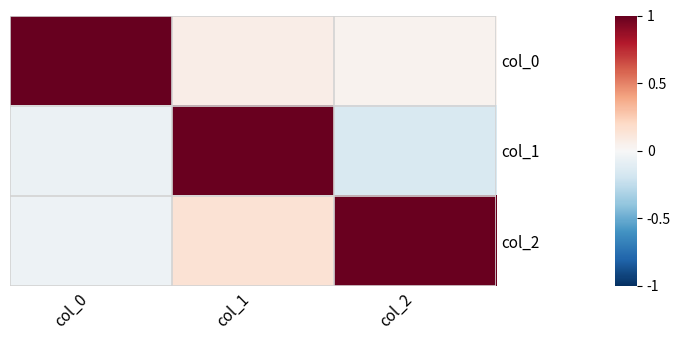

Reading right to left, extract all data points from this chart.

col_0: col_2=0.0	col_1=0.1	col_0=1.0
col_1: col_2=-0.2	col_1=1.0	col_0=-0.1
col_2: col_2=1.0	col_1=0.1	col_0=-0.0